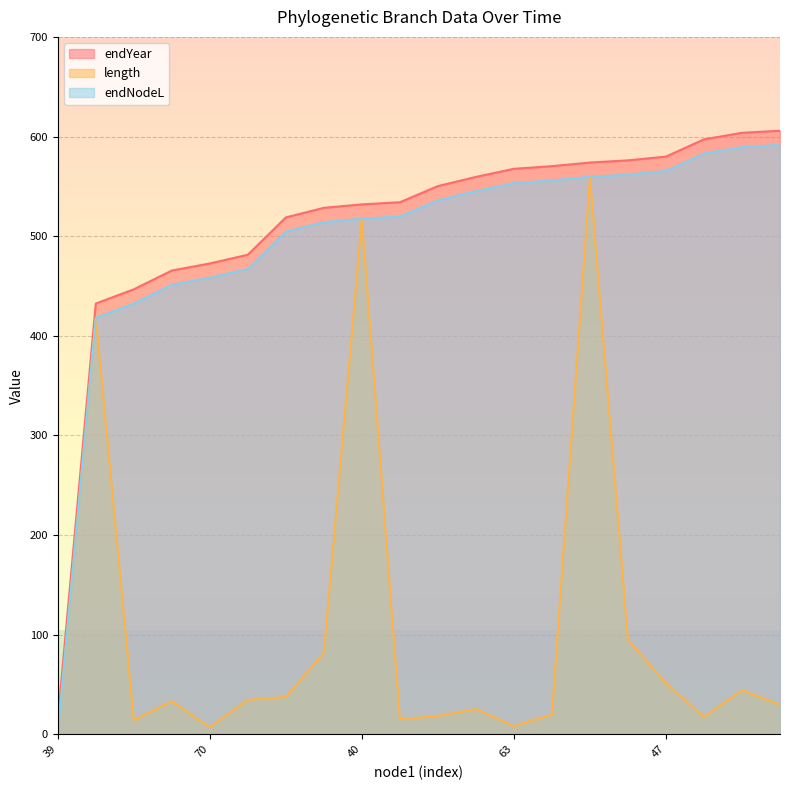

The endYear series shows 282.4 at 40. True or false?

False